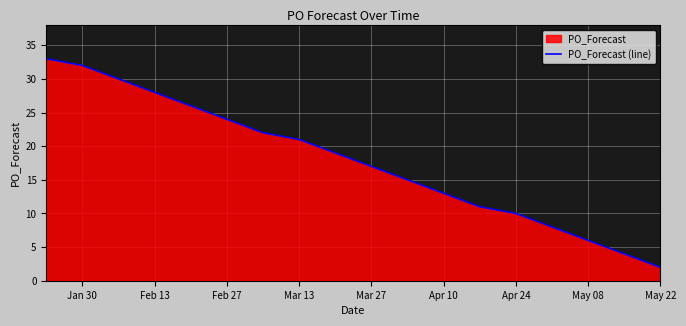

What is the greatest value displayed?

33